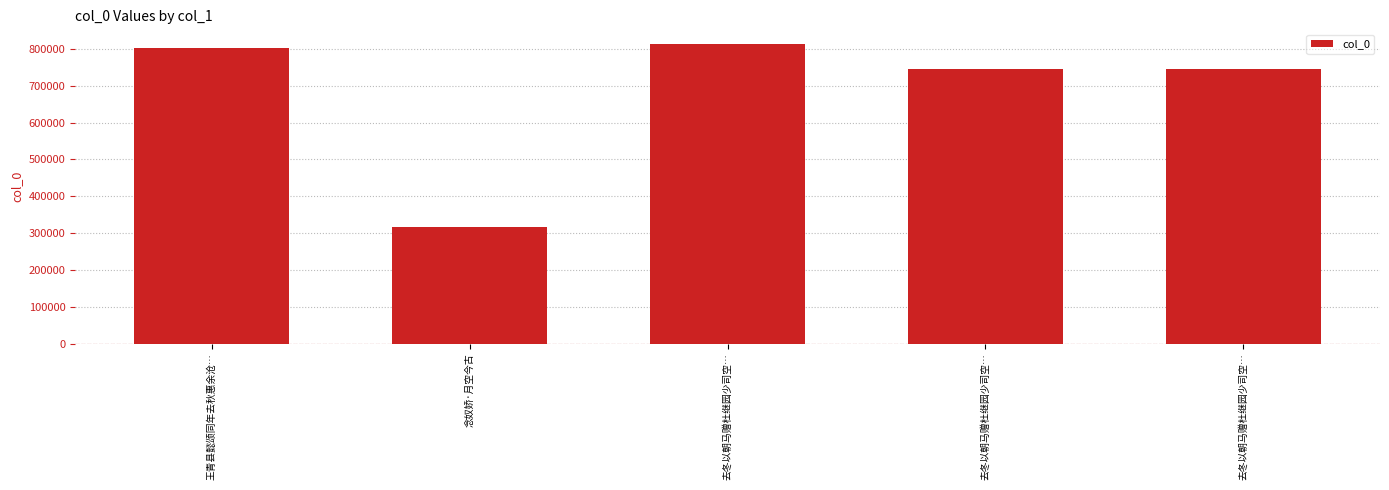

Are the bars horizontal?

No